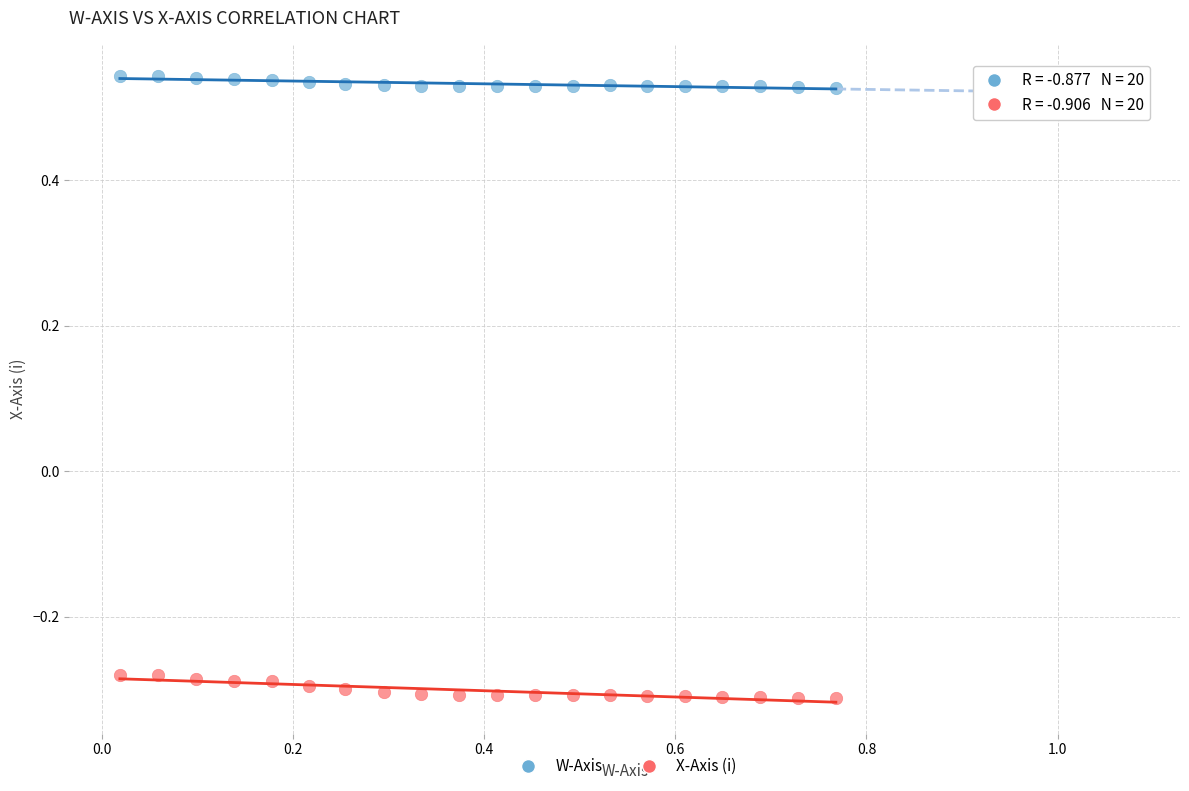

Which series contains the highest Y value?

W-Axis